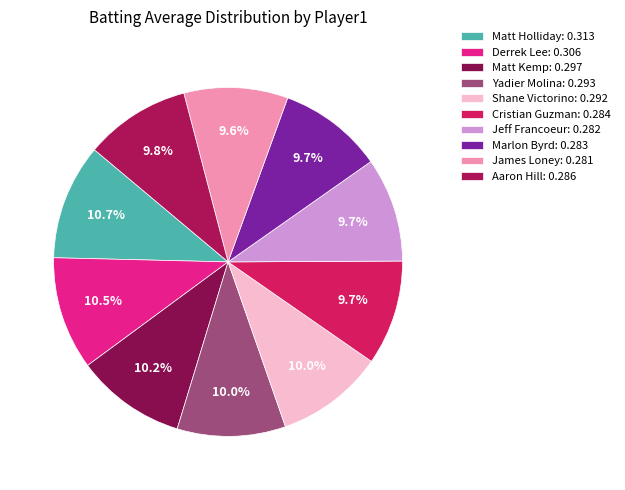

Rank the categories by value from lowest to highest.

James Loney, Jeff Francoeur, Marlon Byrd, Cristian Guzman, Aaron Hill, Shane Victorino, Yadier Molina, Matt Kemp, Derrek Lee, Matt Holliday